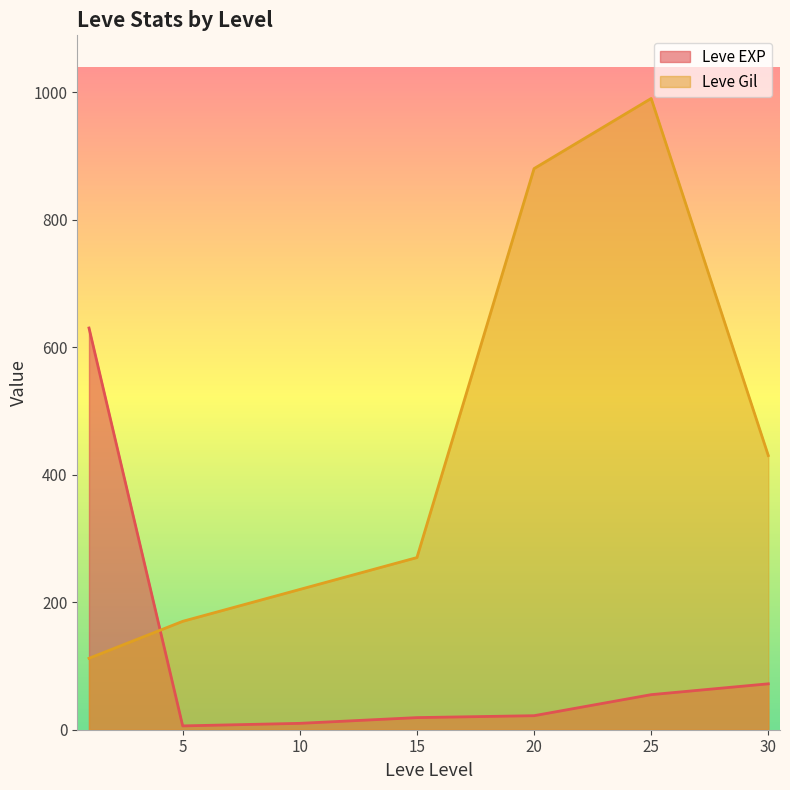

List the series in order of their peak value, lowest first.

Leve EXP, Leve Gil